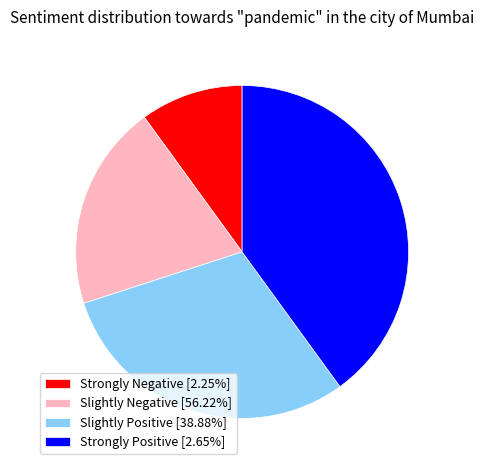

Does any single category account for the majority?

No